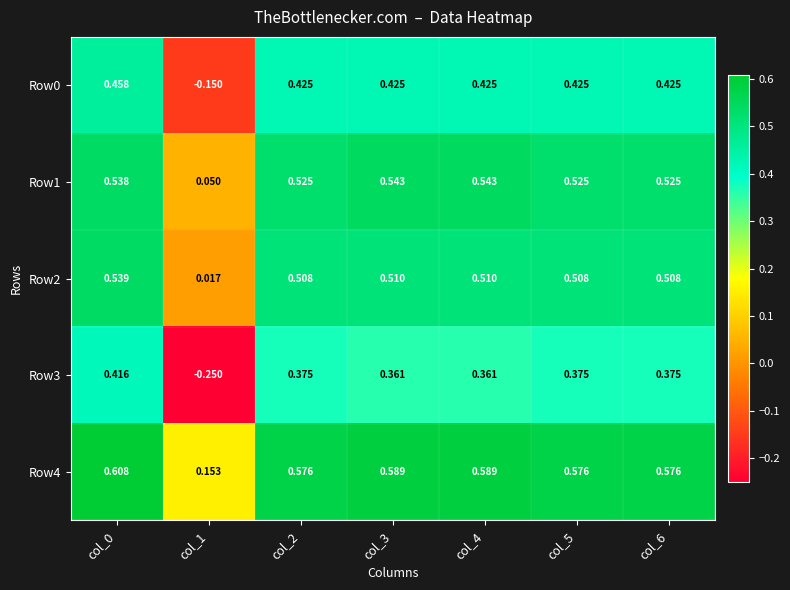

Count the number of data series in this chart.

5